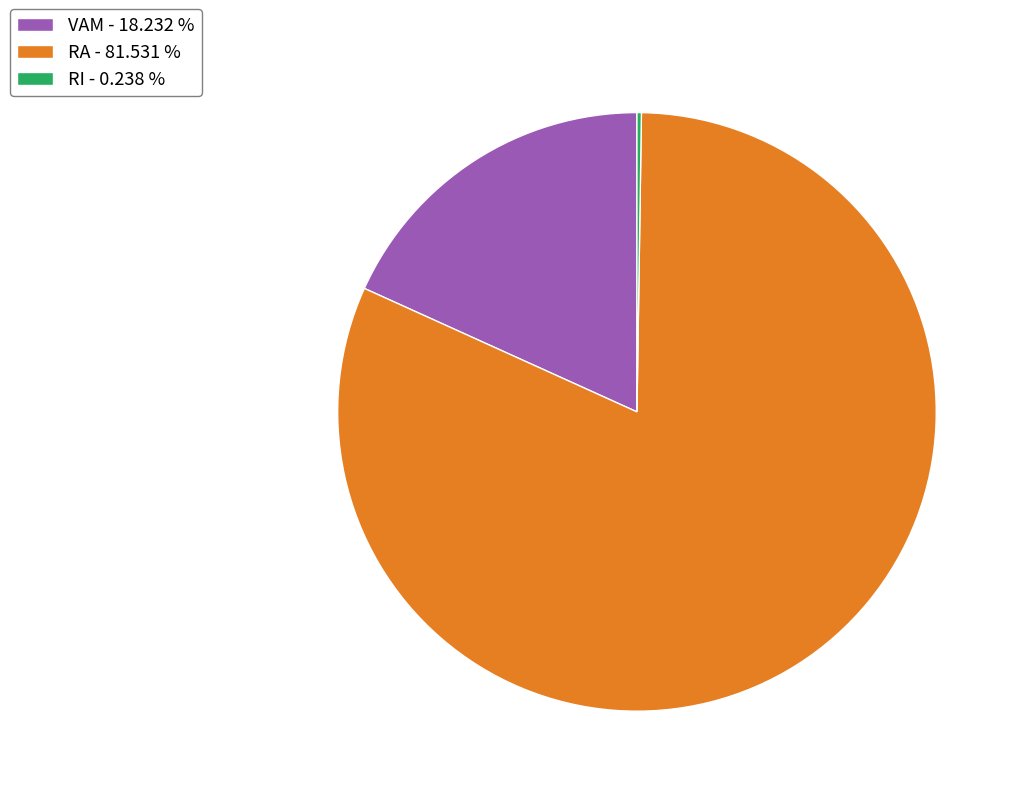

Between RA - 81.531 % and VAM - 18.232 %, which is larger?

RA - 81.531 %